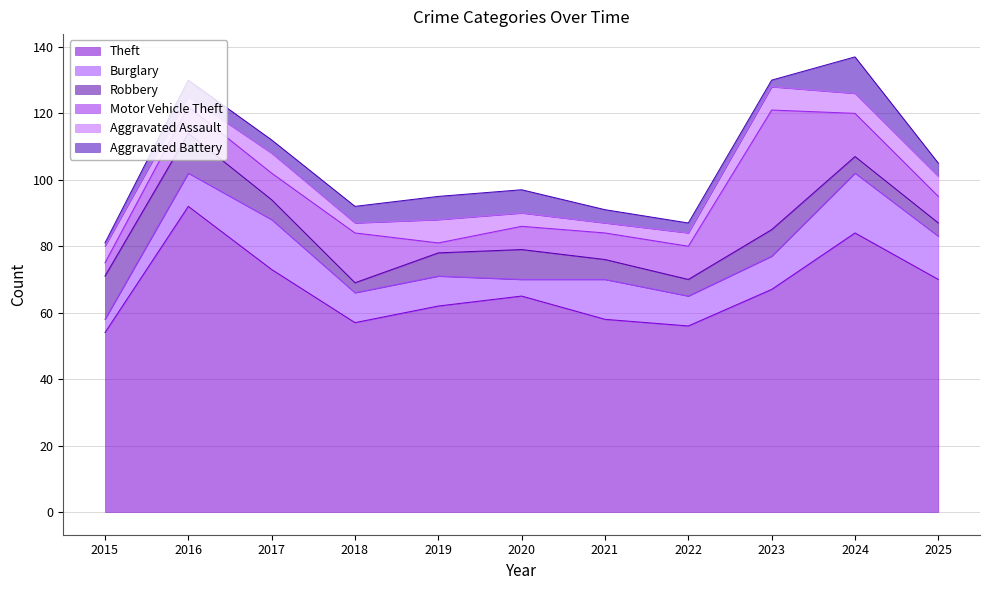

What is the value of the Theft point at the 7th from the left?

58